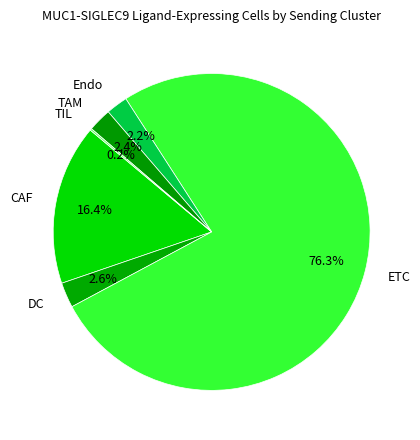

Which has a higher value, Endo or ETC?

ETC